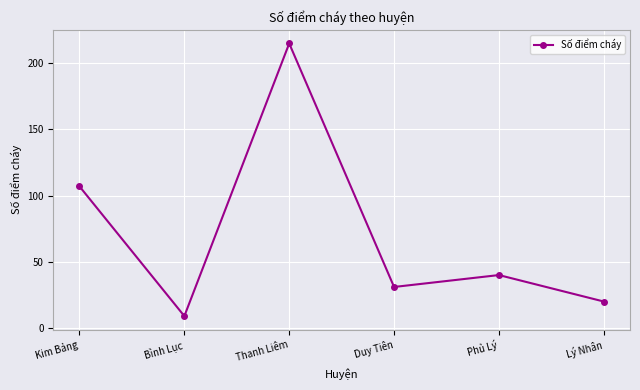

Which label corresponds to the smallest value in the chart?

Bình Lục